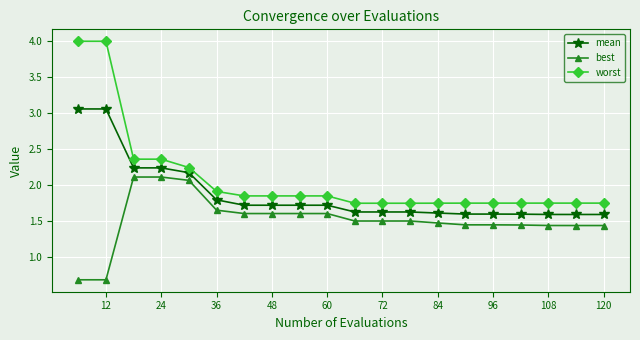

Rank the series by their average value, from highest to lowest.

worst, mean, best